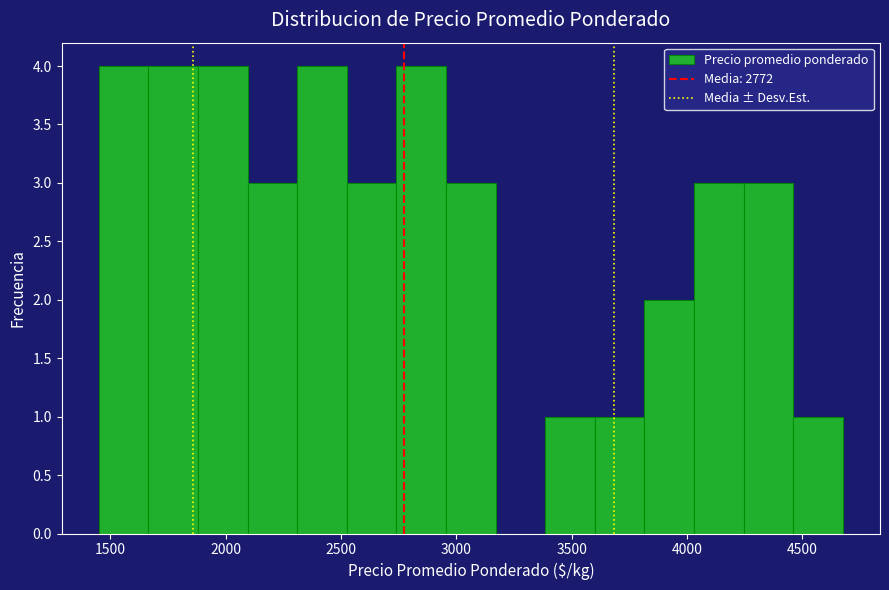

What is the height of the bar covering 2525 to 2740 on the x-axis? Neither the bar edges nor the heights are printed on the chart, so give them approximately, as read against the axes.

3